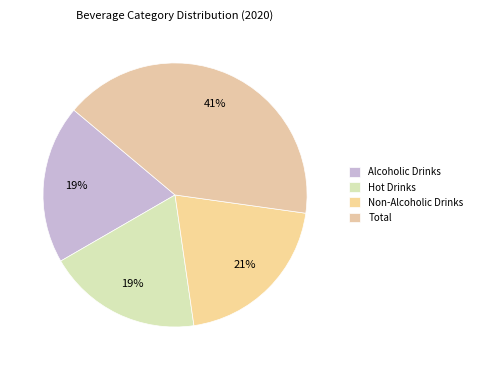

Which slice is the largest?

Total